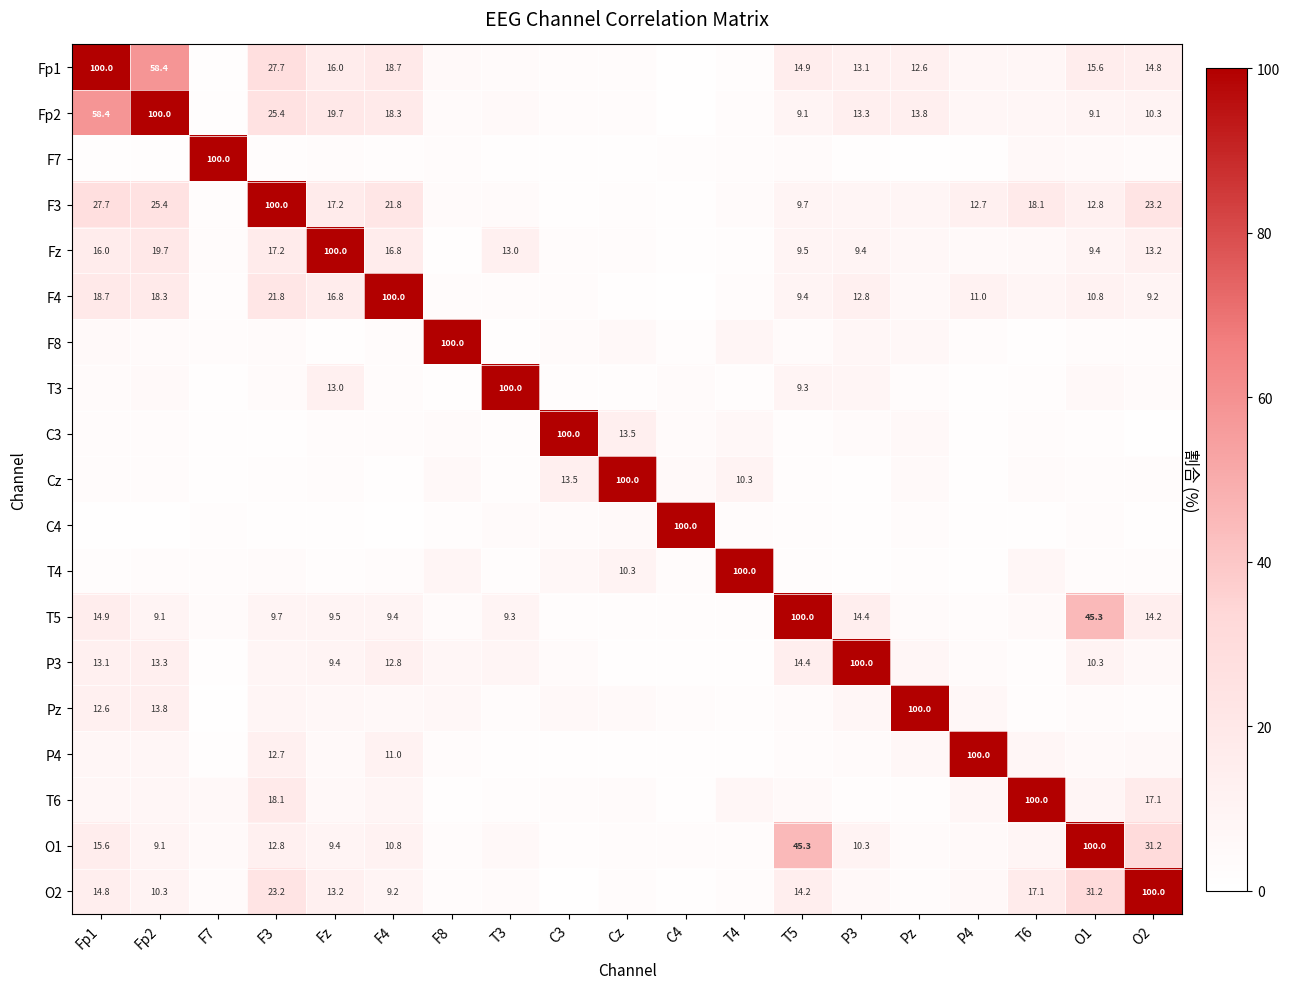

Between T4 and F3, which is larger?

F3